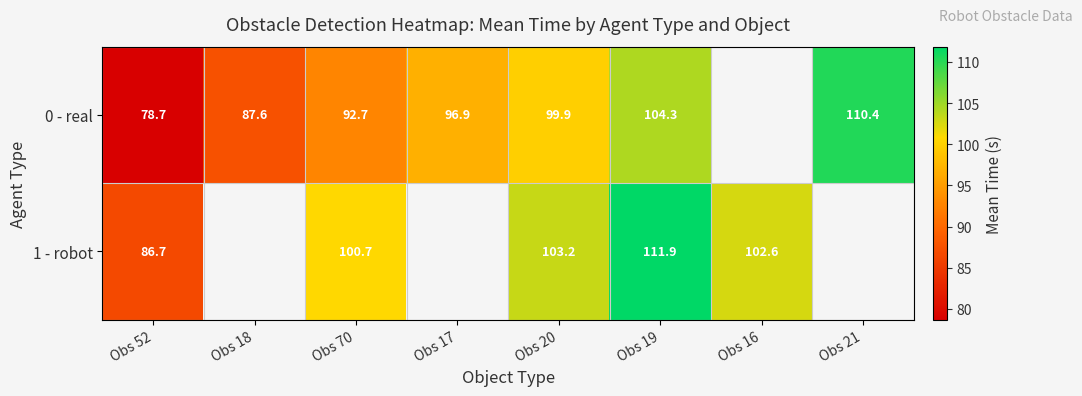

How many data points in 1 - robot are above 102?

3